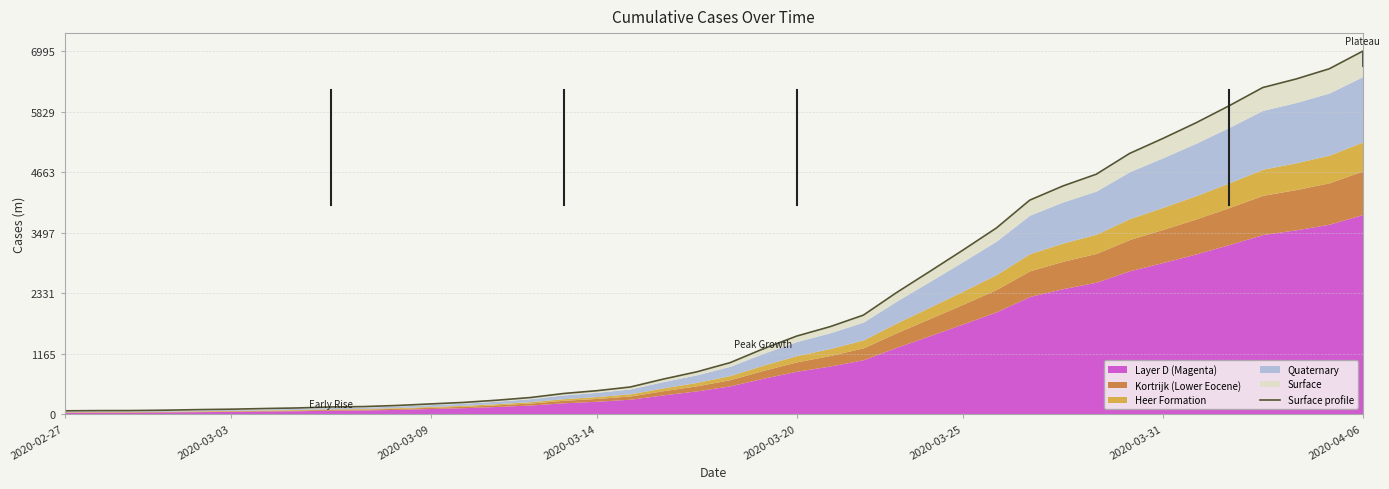

Is it true that the value at 9 is 31.1?

False